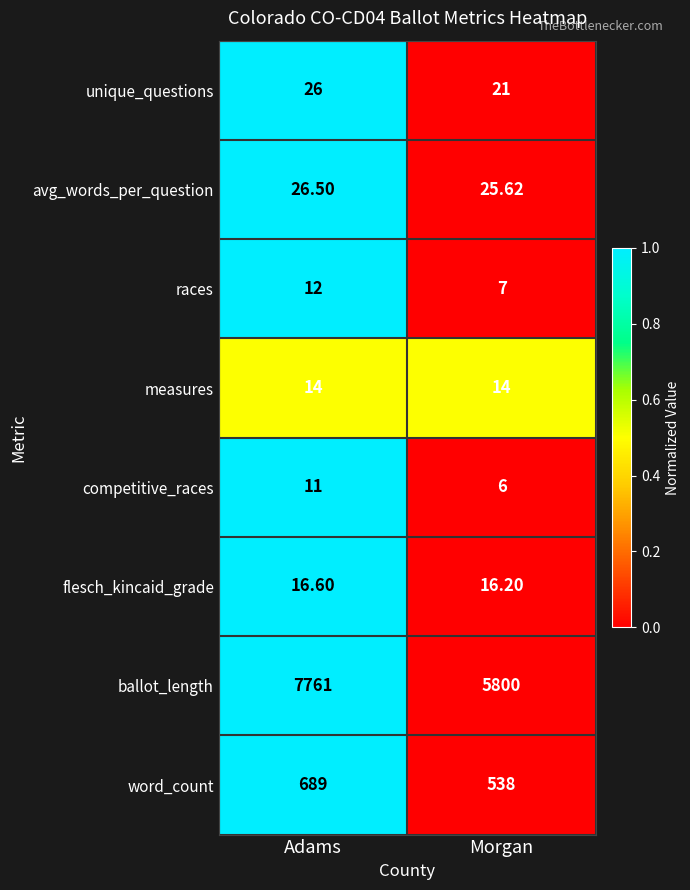

At which label is flesch_kincaid_grade closest to 16?

Morgan